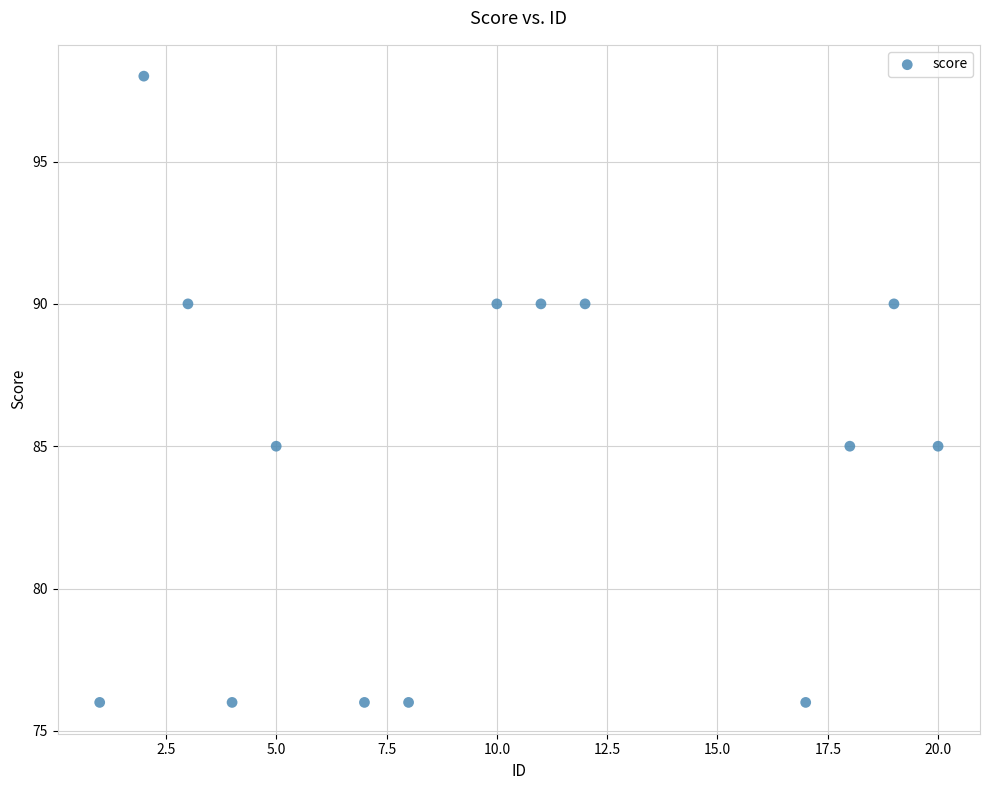

What is the range of Y values (max minus min)?

22